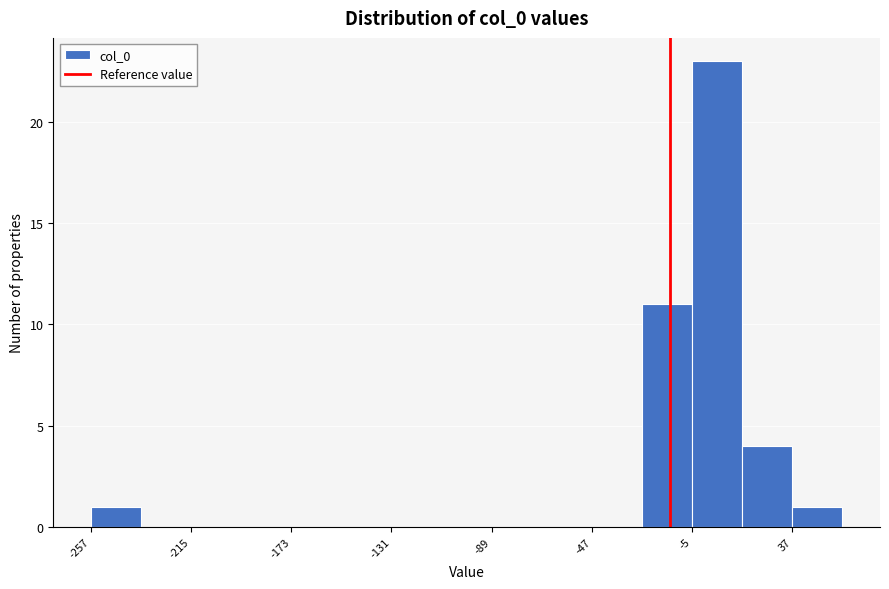

Which range on the x-axis has the tallest bar?

-5 to 15